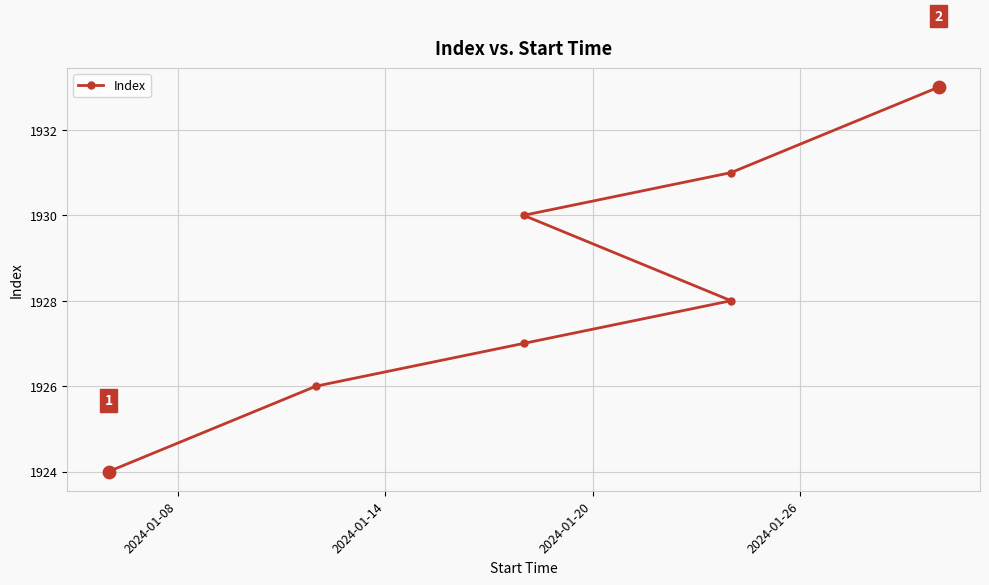

Which has a higher value, 2024-01-20 or 2024-01-08?

2024-01-20